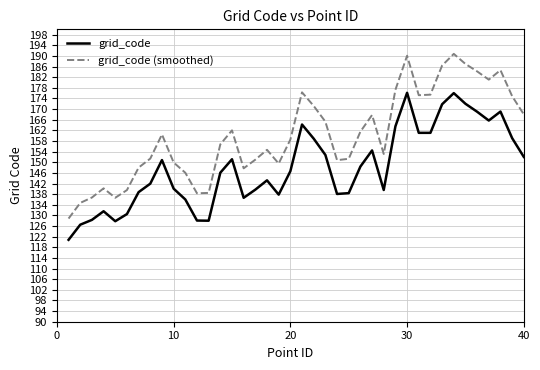

True or false: grid_code (smoothed) and grid_code intersect in this chart.

False